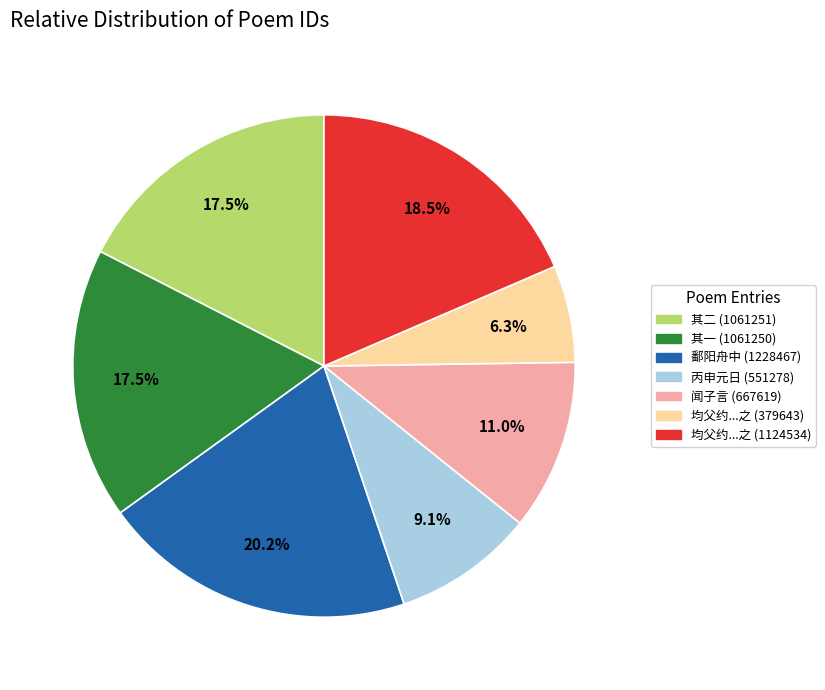

Between 丙申元日 (551278) and 闻子言 (667619), which is larger?

闻子言 (667619)